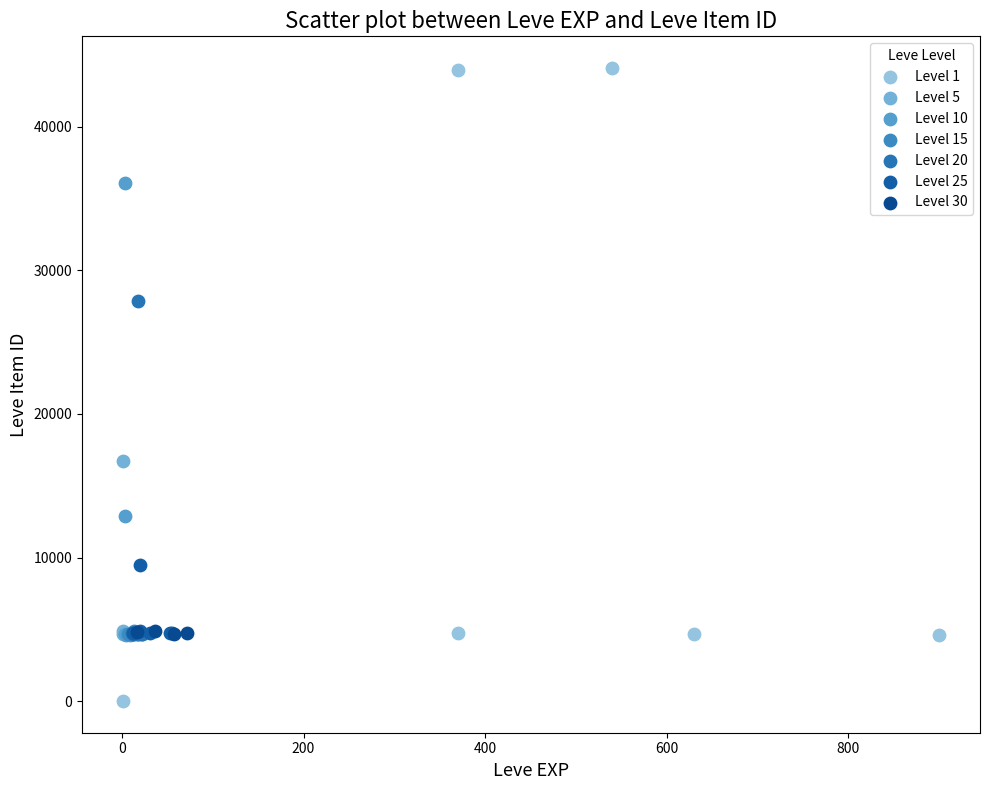

What are all the series names shown in the legend?

Level 1, Level 5, Level 10, Level 15, Level 20, Level 25, Level 30